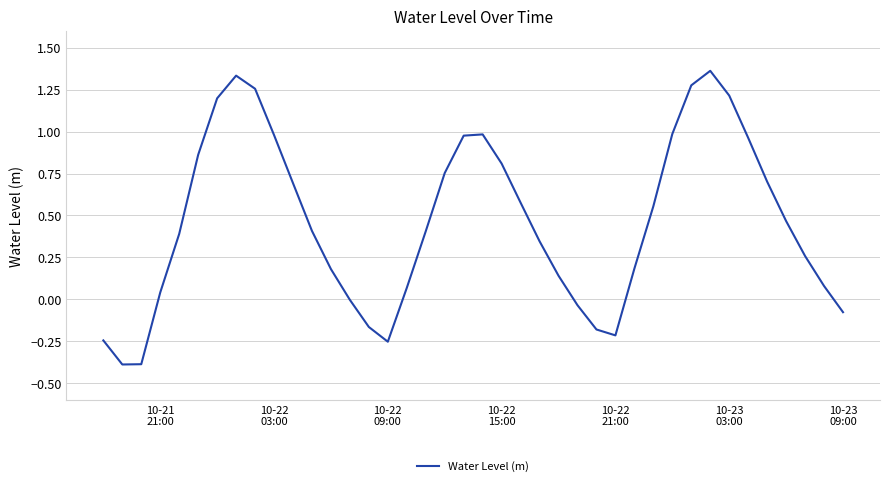

How many interior local peaks (higher than both neighbors) does the data have?

3